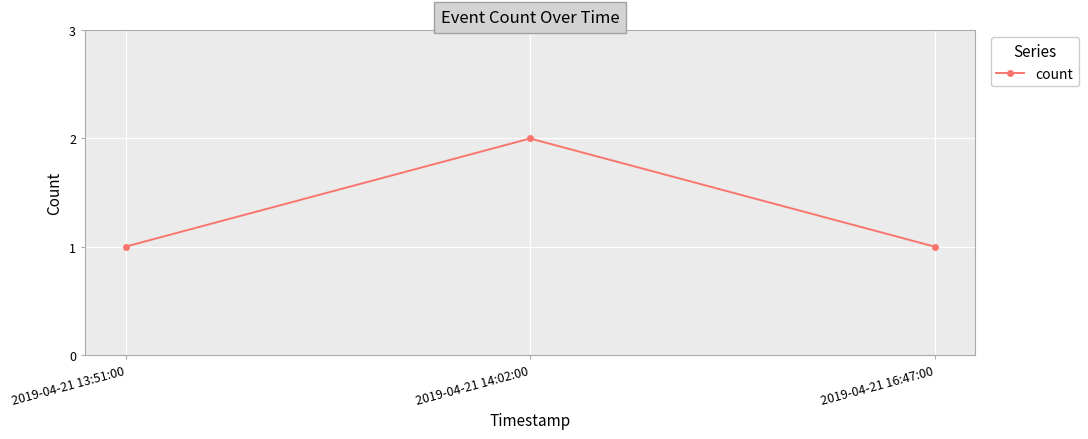

Reading right to left, what are all the values shown in this chart?

1	2	1